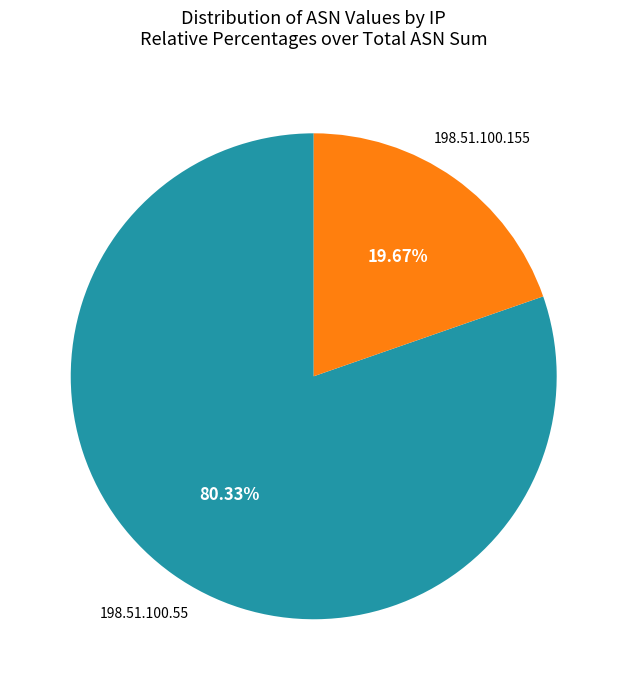

To the nearest percent, what is the difference between the 198.51.100.55 and 198.51.100.155 slice percentages?

61%